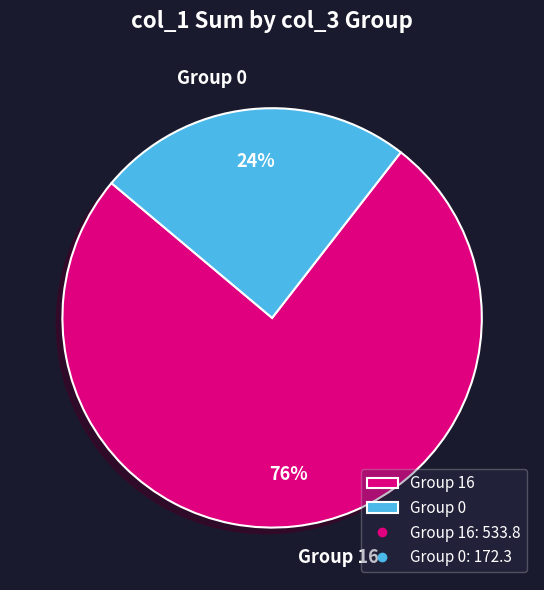

Approximately how many times larger is the value at Group 0 compared to Group 16?

0.3